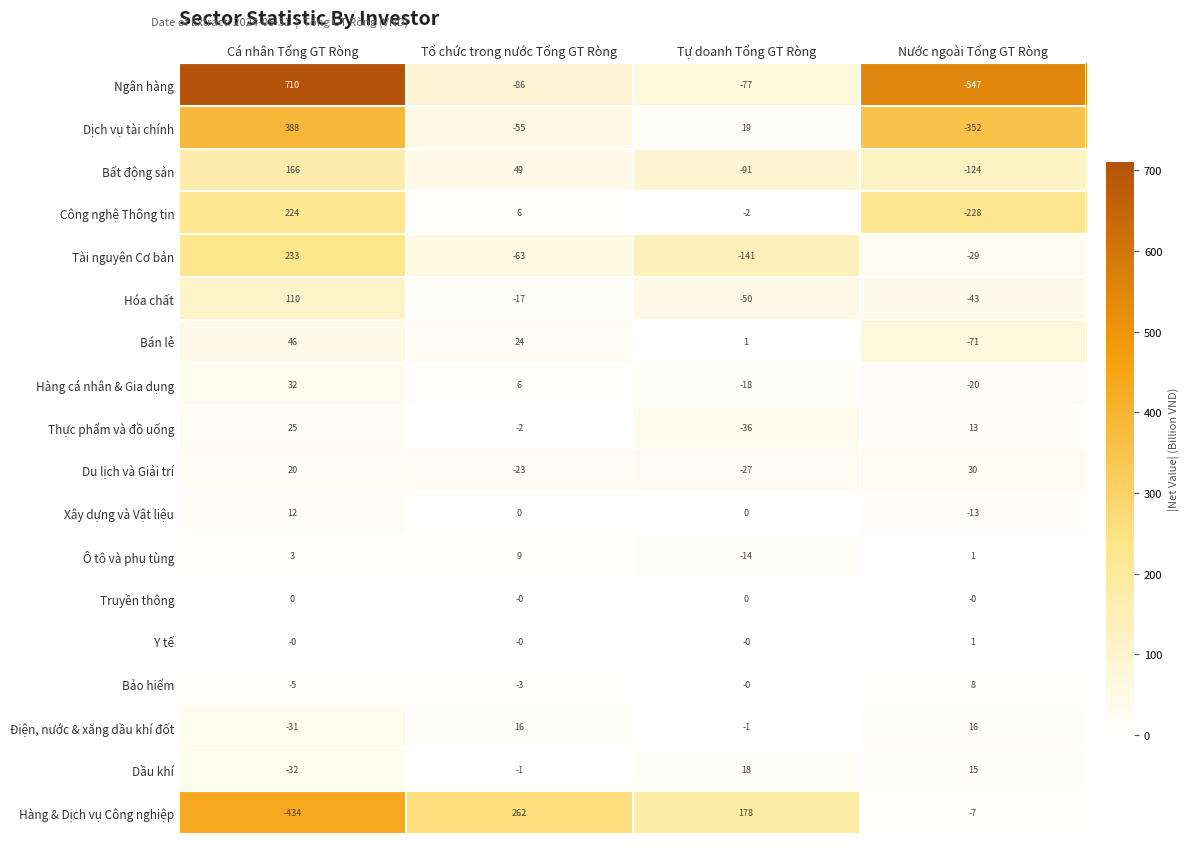

At how many categories does at least one series exceed 281?

1